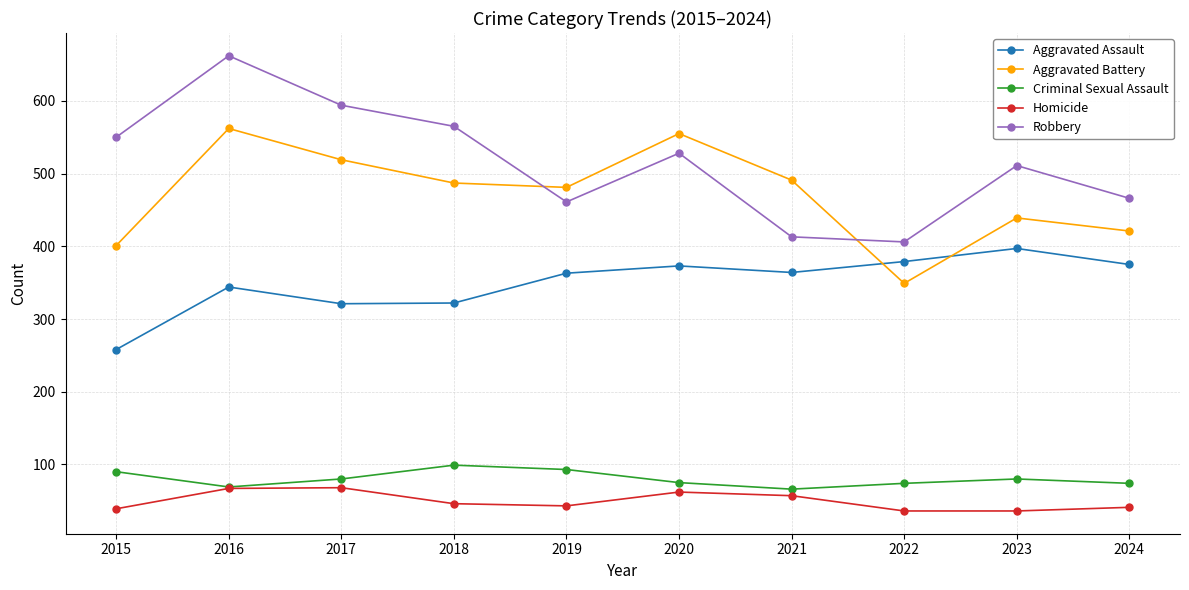

What is the total value across all series at 2020?

1593